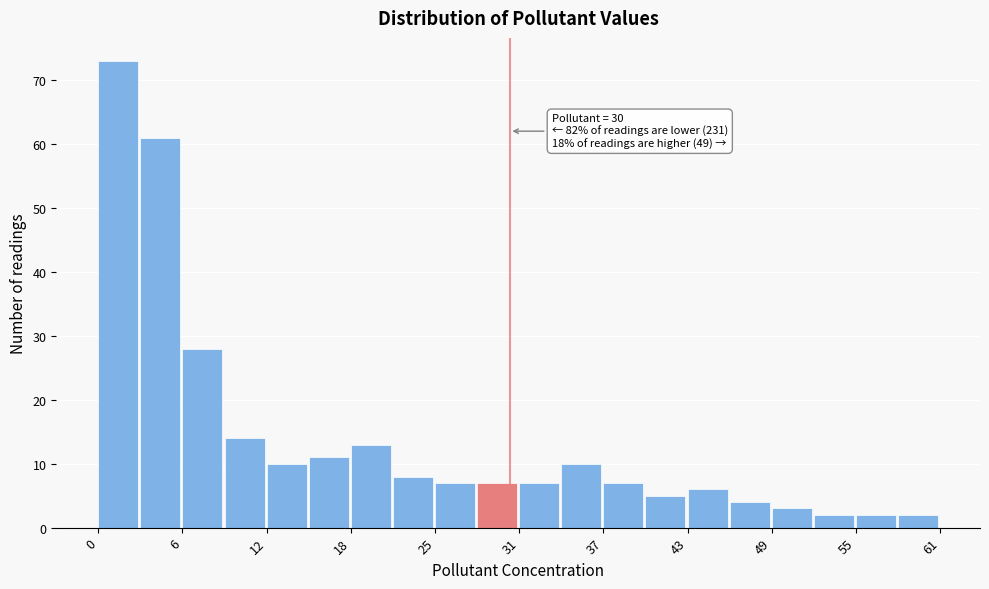

Read against the x-axis, roughly where is the centre of the tallest bar?

2